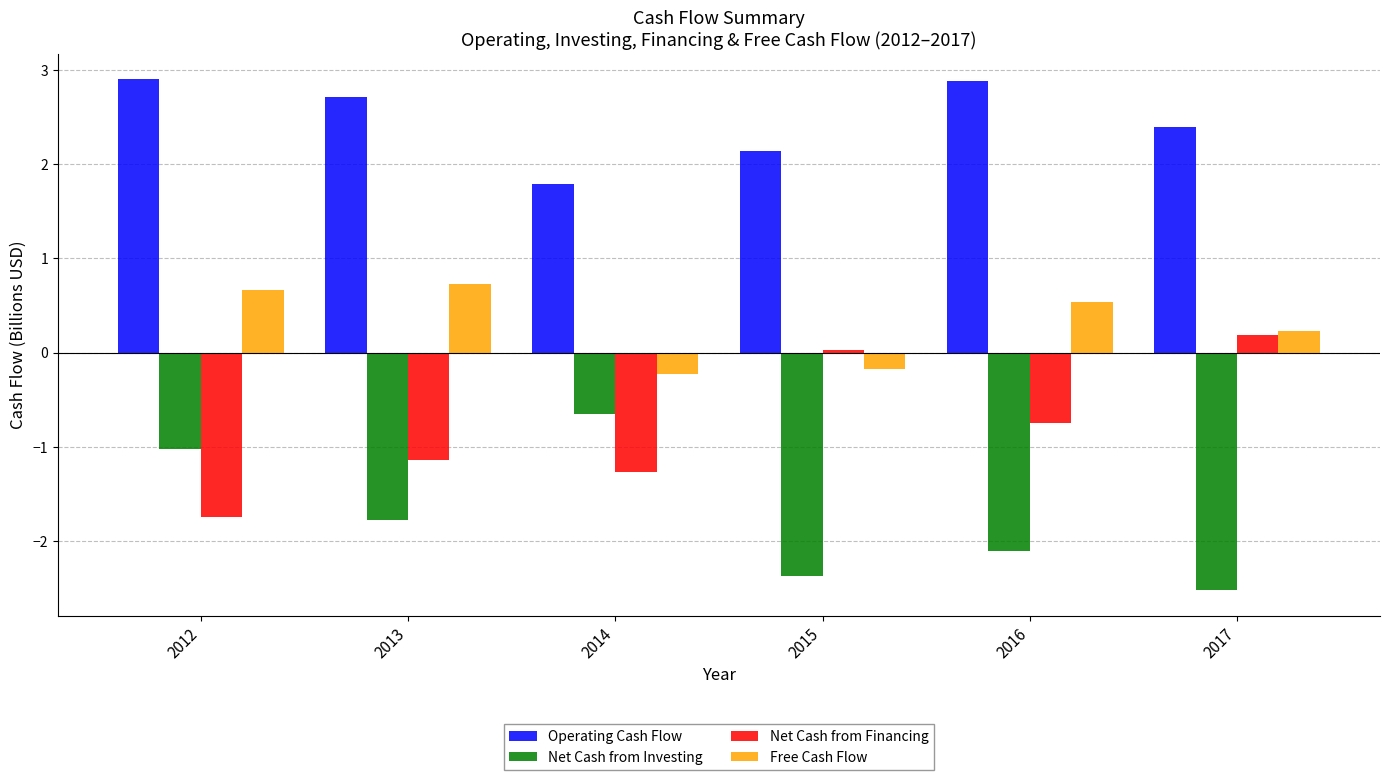

Which category has the lowest value in the Net Cash from Investing series?

2017